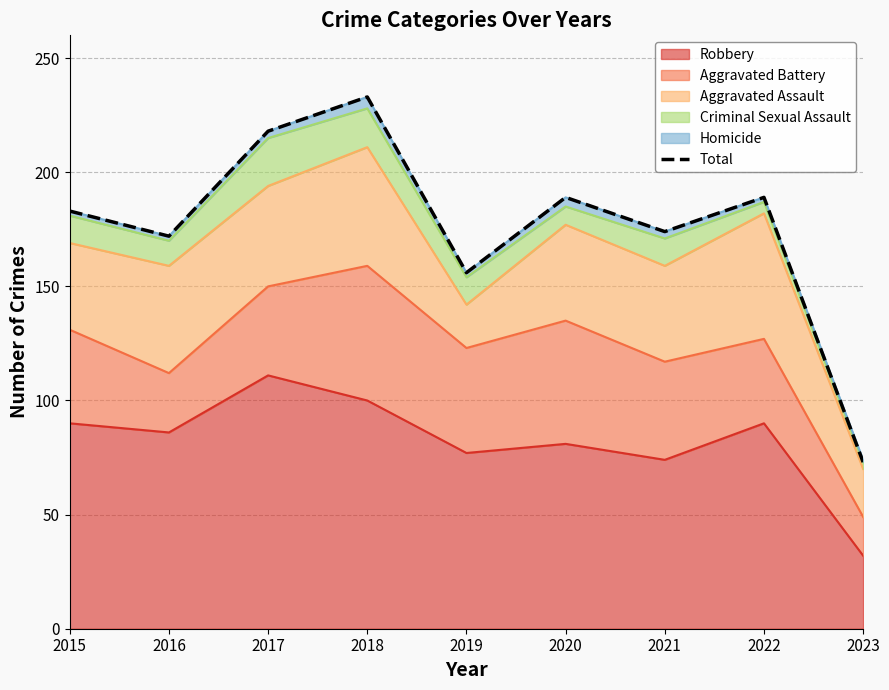

Rank the categories by value from highest to lowest.

2018, 2017, 2020, 2022, 2015, 2021, 2016, 2019, 2023